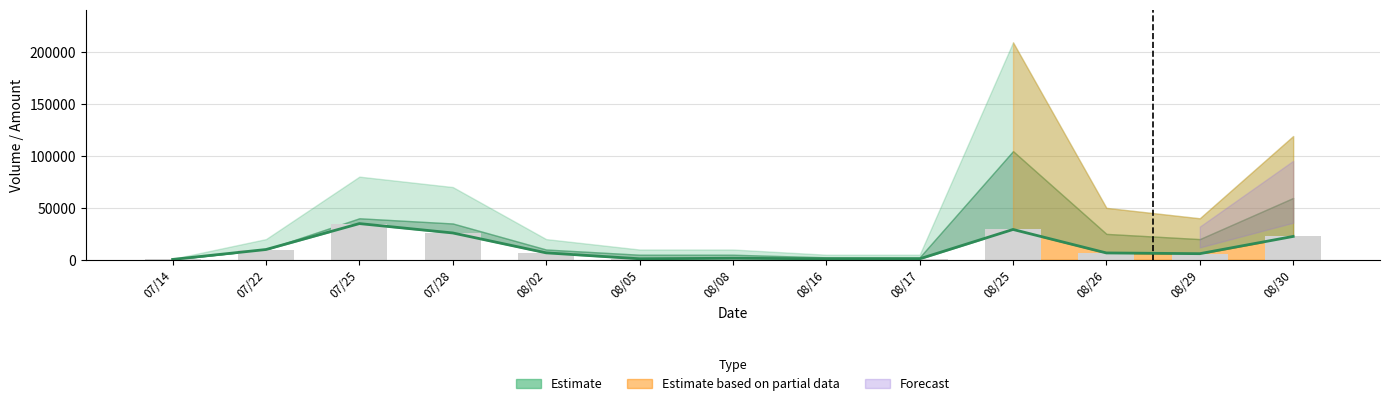

Reading left to right, list all the values displayed in this chart.

07/14=480	07/22=10000	07/25=34900	07/28=25900	08/02=6800	08/05=1100	08/08=1600	08/16=1100	08/17=1050	08/25=29260	08/26=6700	08/29=6000	08/30=22570